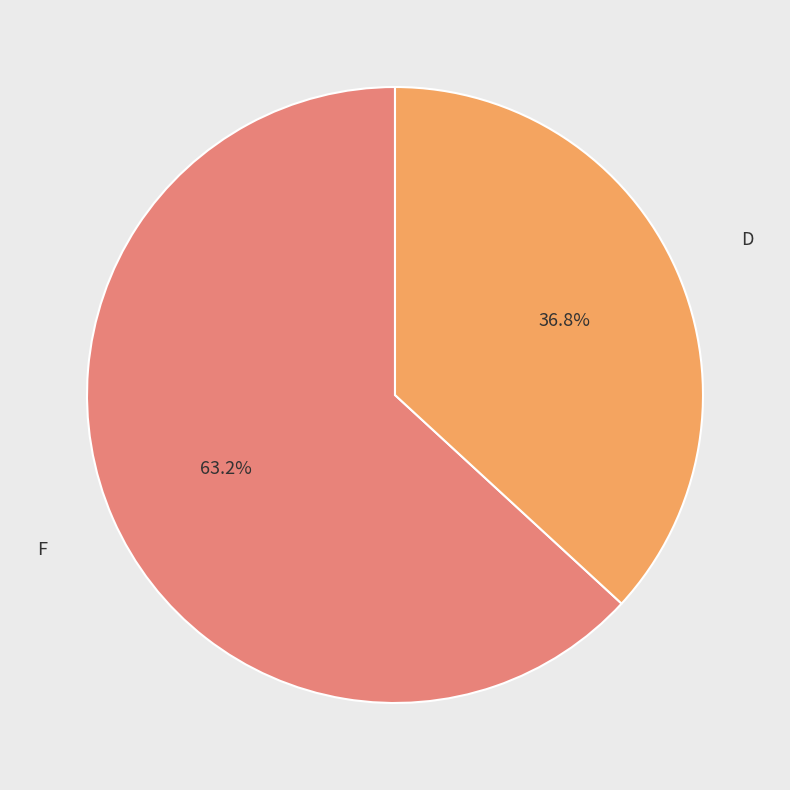

Count the number of slices in the pie.

2